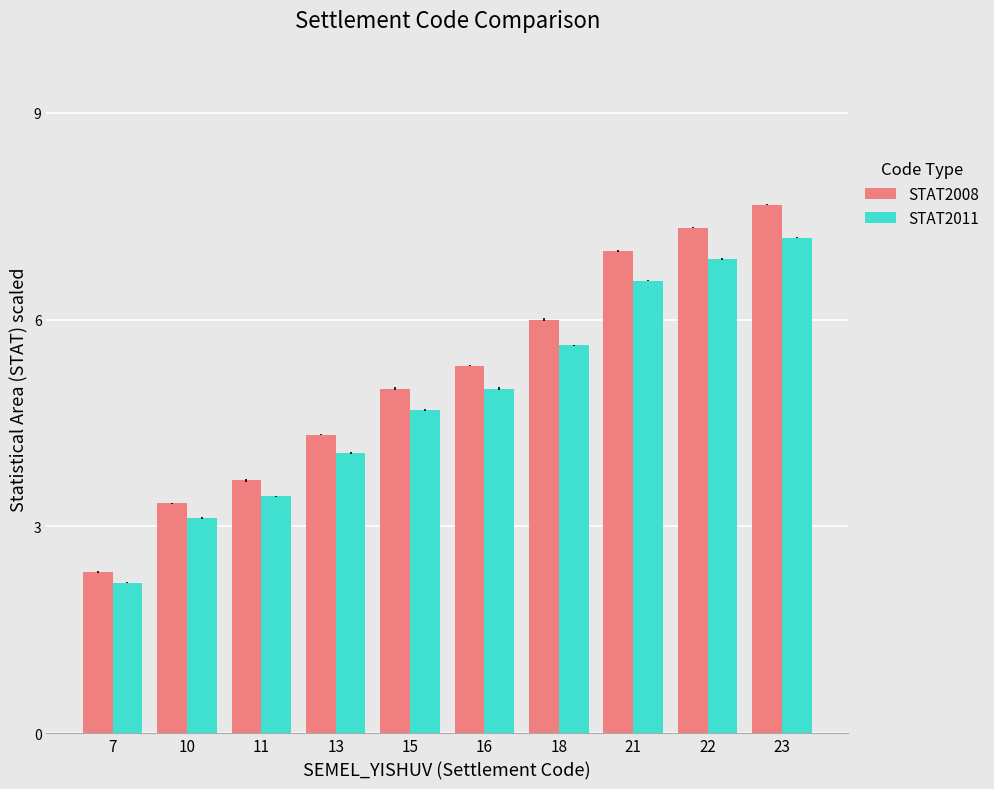

What is the greatest value displayed?

7.7